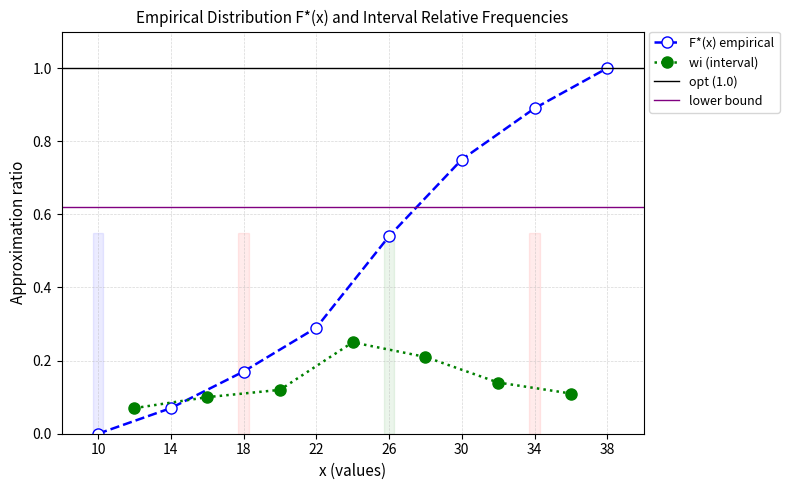

List the labels in order of value, largest first.

38, 34, 30, 26, 22, 18, 14, 10